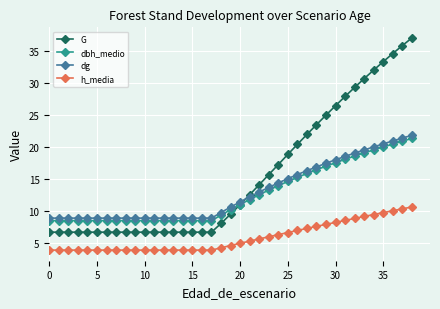

What is the value of the dbh_medio point at the 6th from the left?

8.4